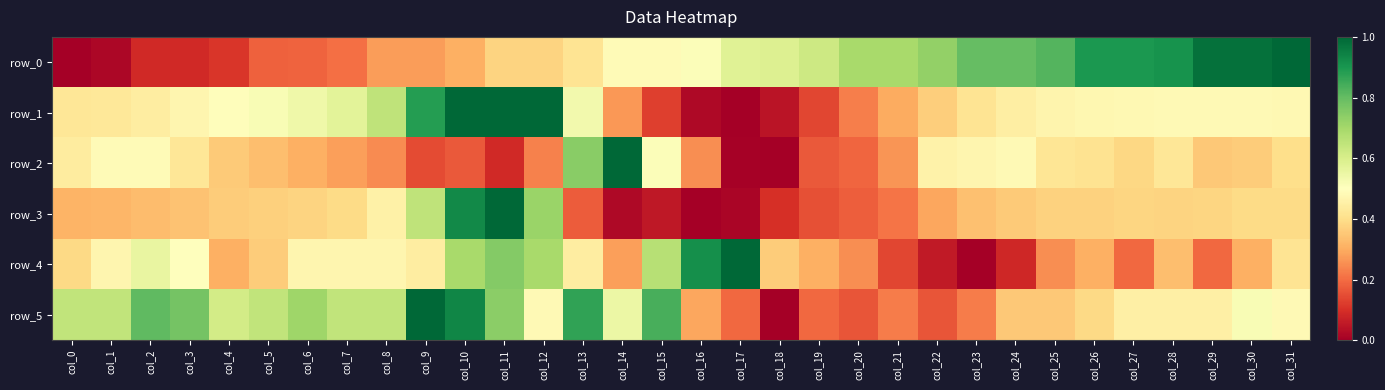

At how many categories does at least one series exceed 0?

32